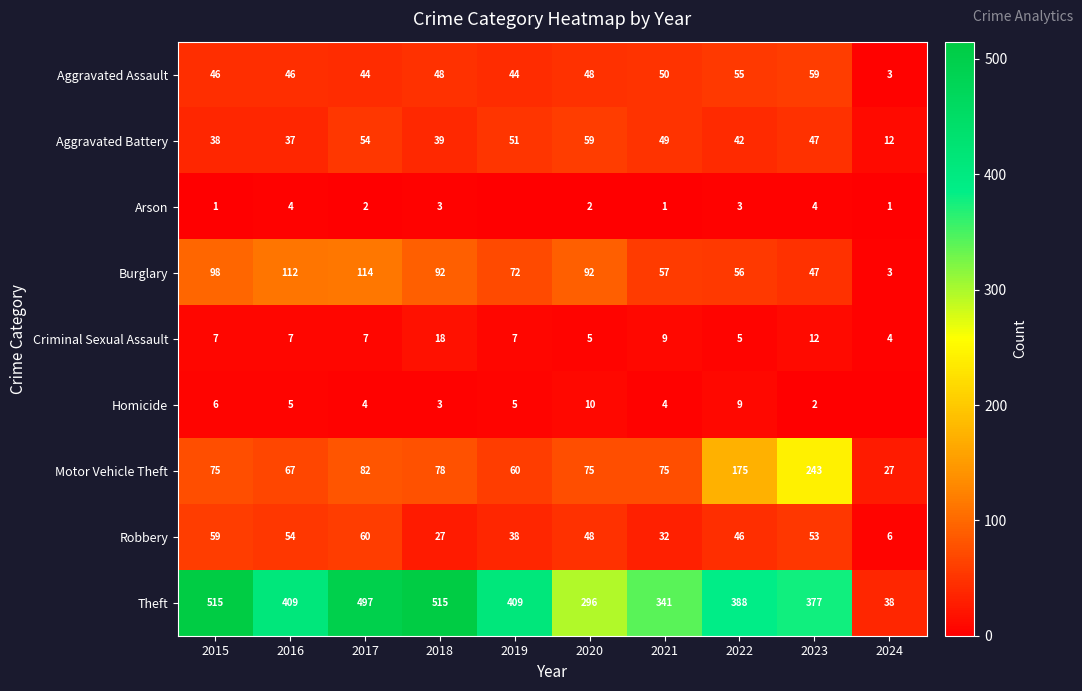

What is the spread (max minus min) of values at 2021?

340